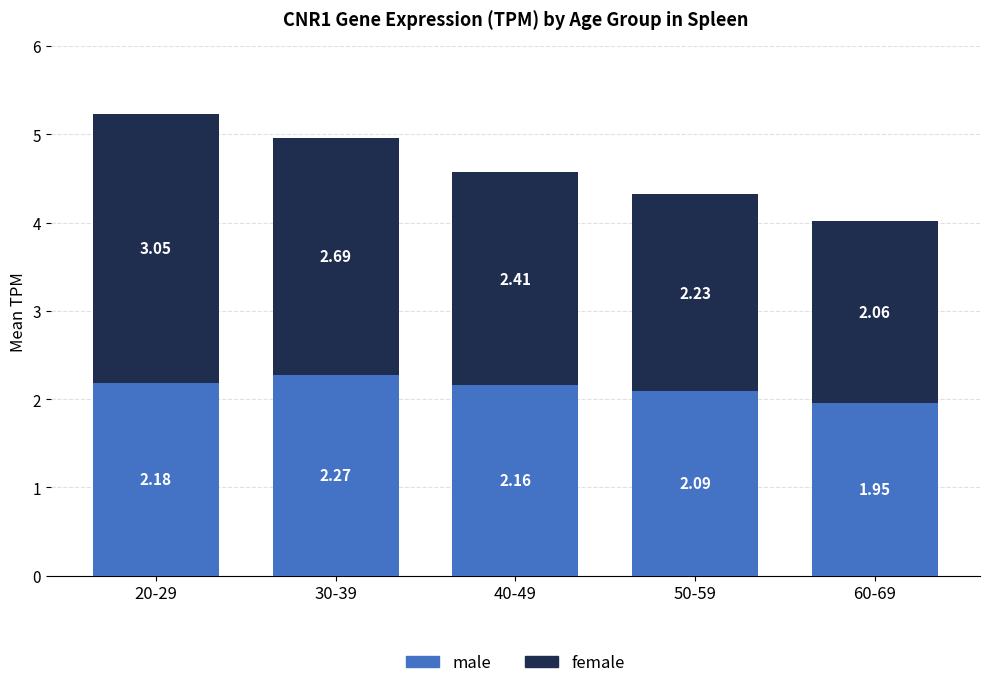

What is the sum of the male values at 50-59 and 40-49?

4.2